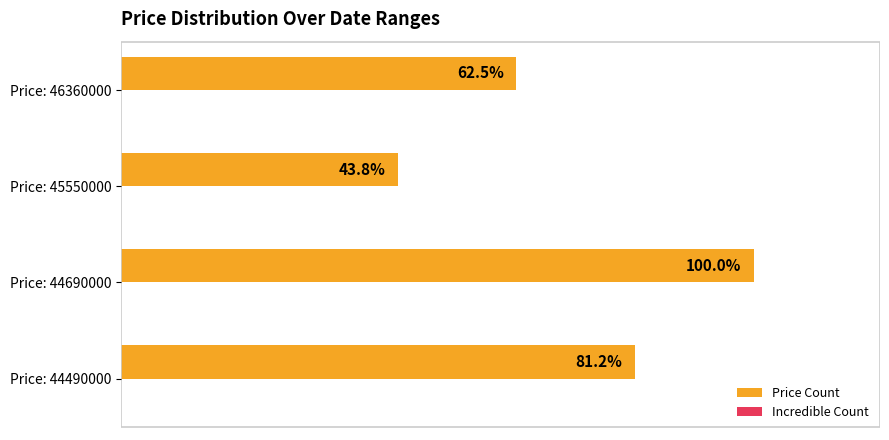

Which category has the highest value across all series?

Price: 44690000